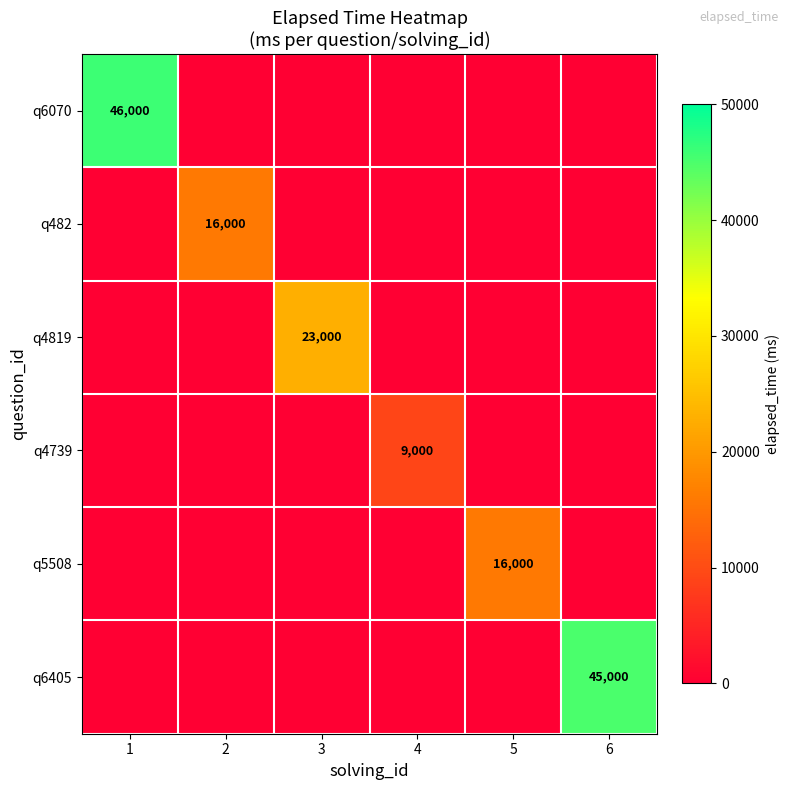

True or false: q4739 has a value of 5160 at 4.

False